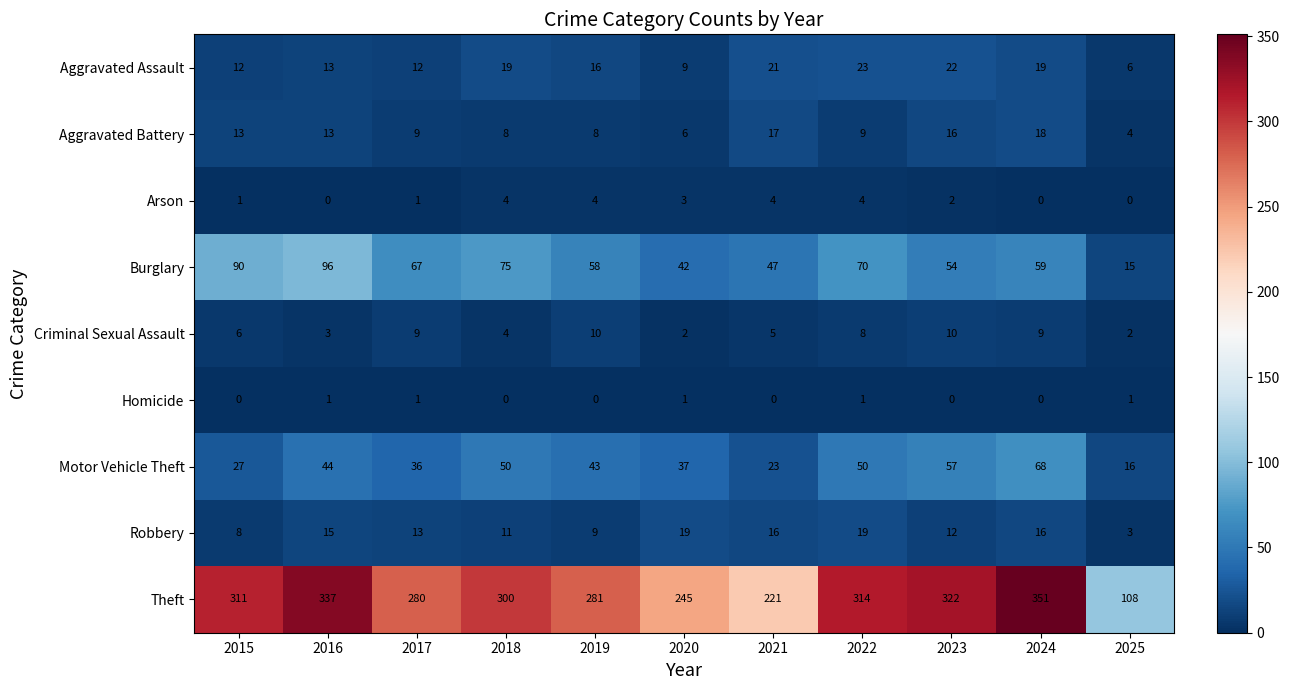

The Theft series shows 70 at 2025. True or false?

False